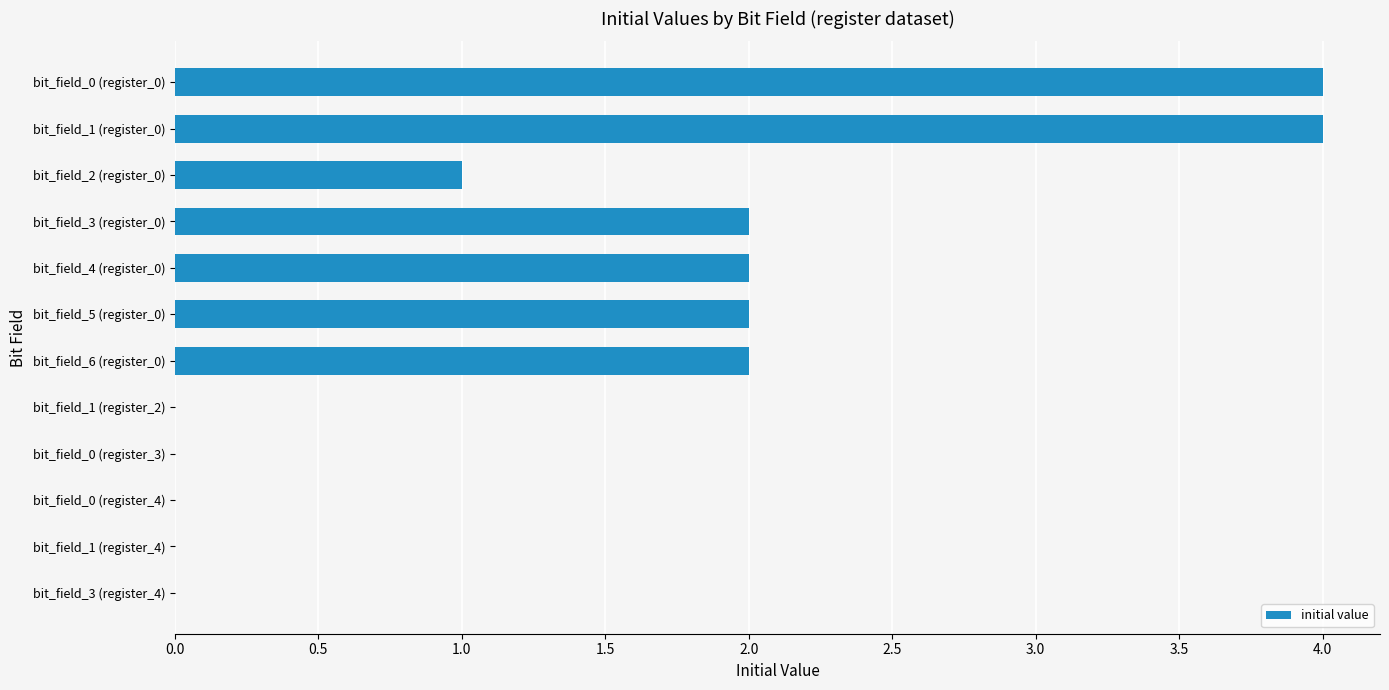

Which has a higher value, bit_field_0 (register_0) or bit_field_0 (register_3)?

bit_field_0 (register_0)